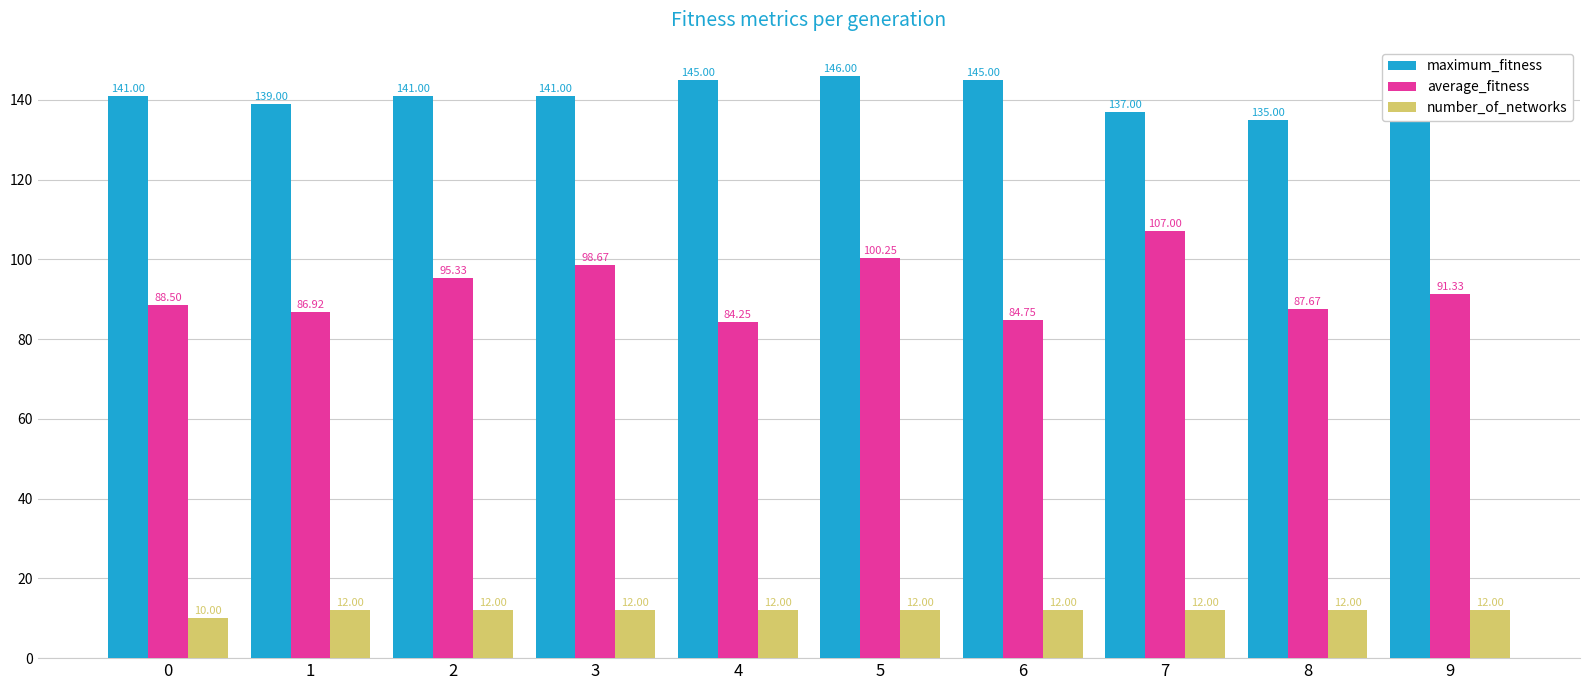

Between 5 and 7, which series saw the biggest shift?

maximum_fitness